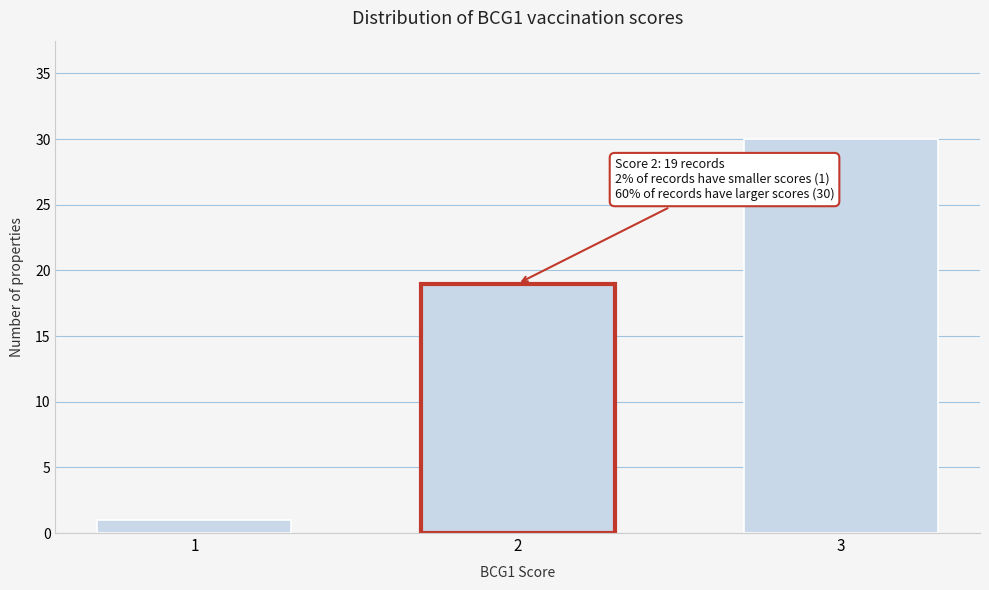

Reading right to left, what are all the values shown in this chart?

30	19	1